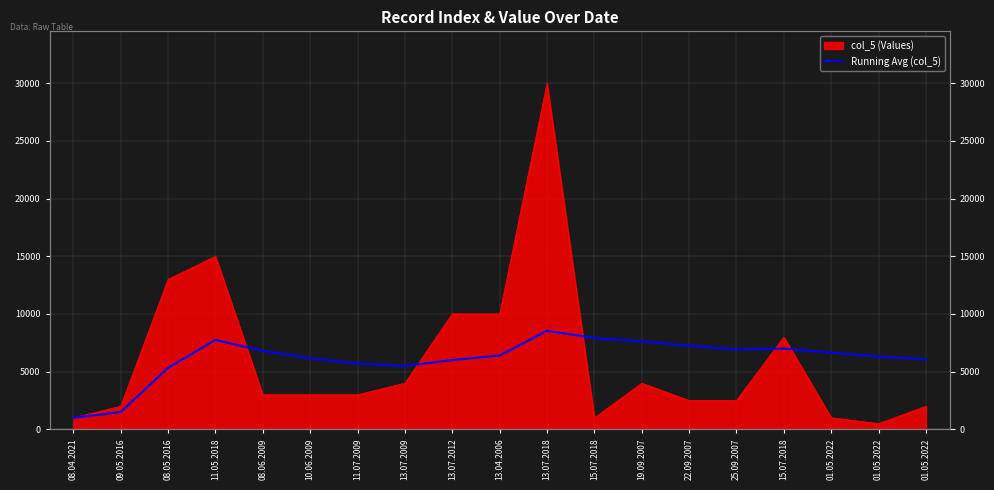

At which label does the data first exceed 6401?

11.05.2018